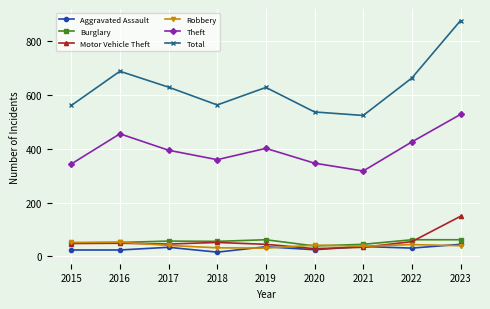

The value of Burglary at 2022 is 102. True or false?

False